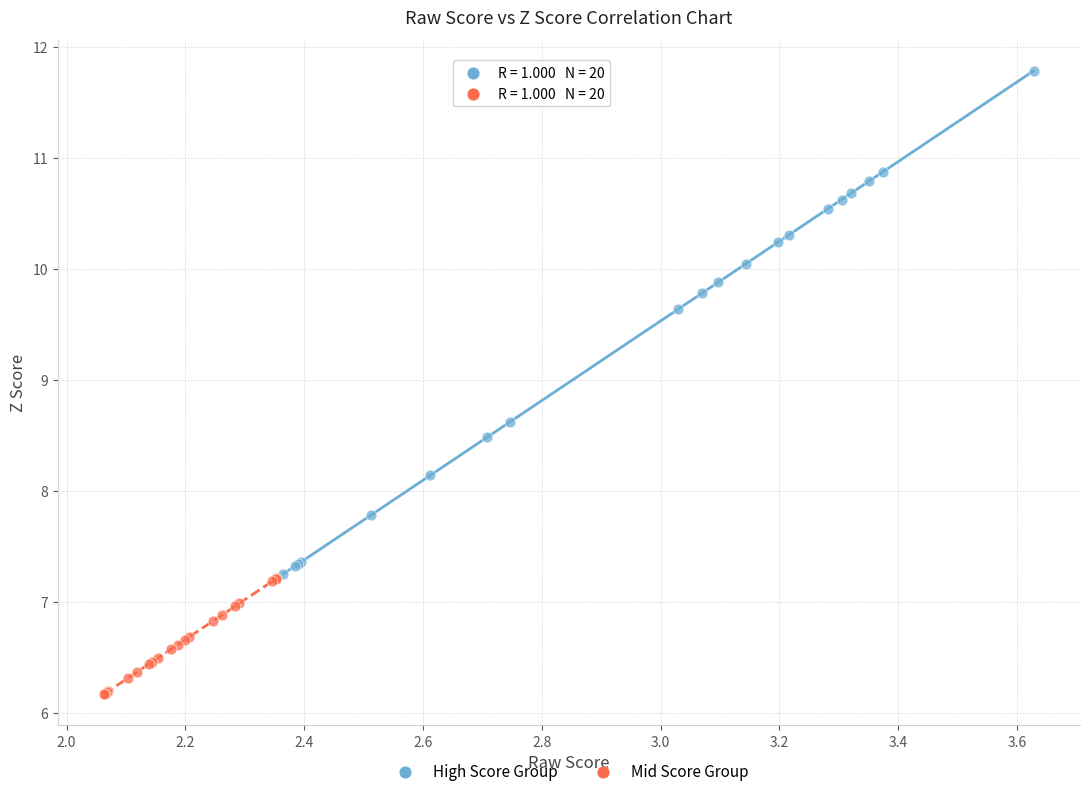

Which series contains the highest Y value?

High Score Group